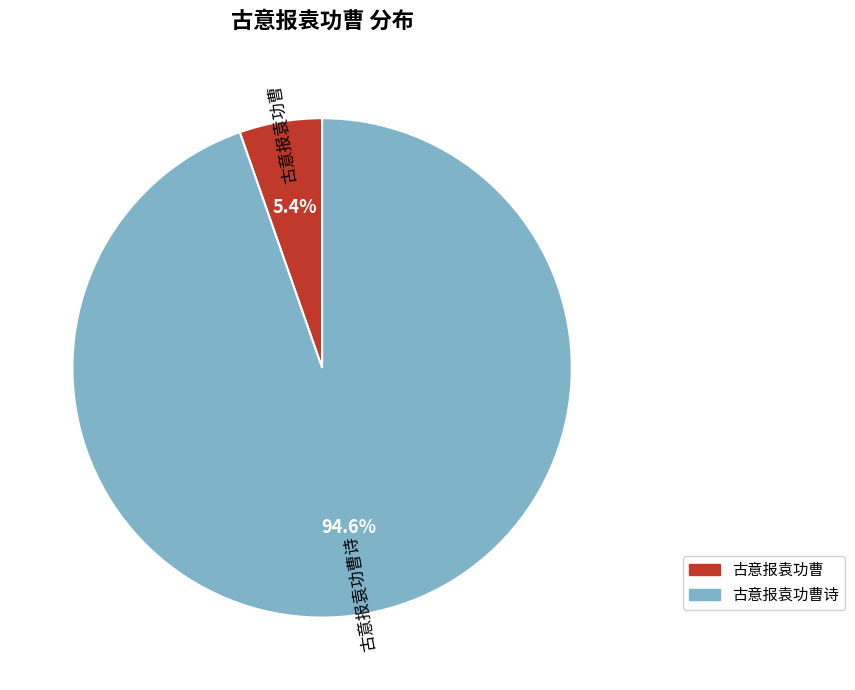

How many slices are in this pie chart?

2